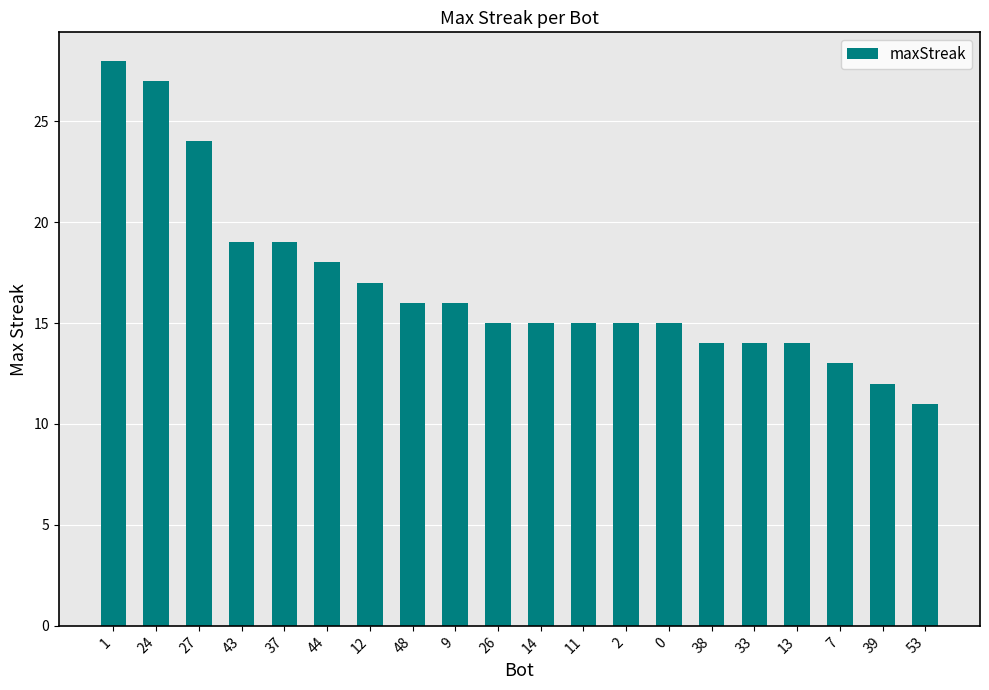

What is the label of the 18th bar from the left?

7